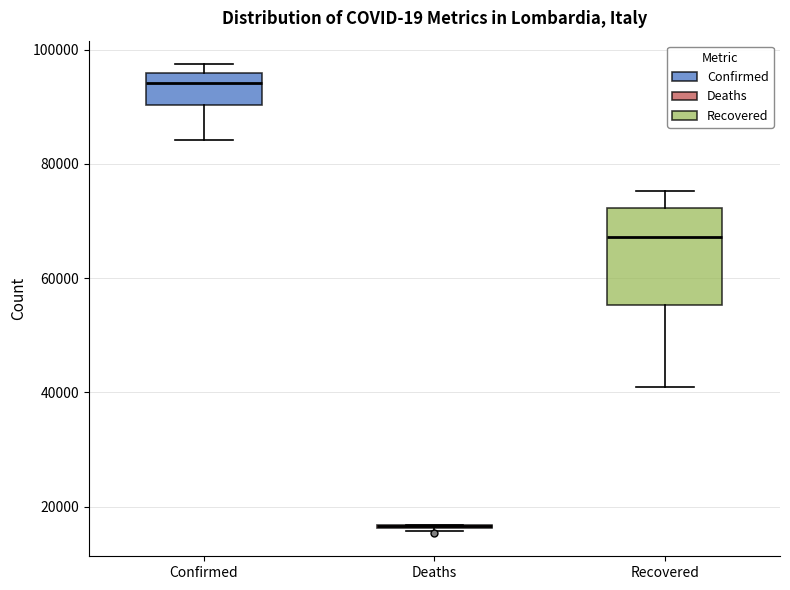

Reading left to right, read every box against the y-axis: the position of its median line, the range the box covers, and the ends of its whiskers. The values are not printed on the chart, so give them approximately, as read against the axis.

Confirmed: median 94000, box 90000 to 96000, whiskers 84000 to 98000
Deaths: box collapsed to a line at 16000, whiskers 16000 to 16000
Recovered: median 68000, box 56000 to 72000, whiskers 40000 to 76000